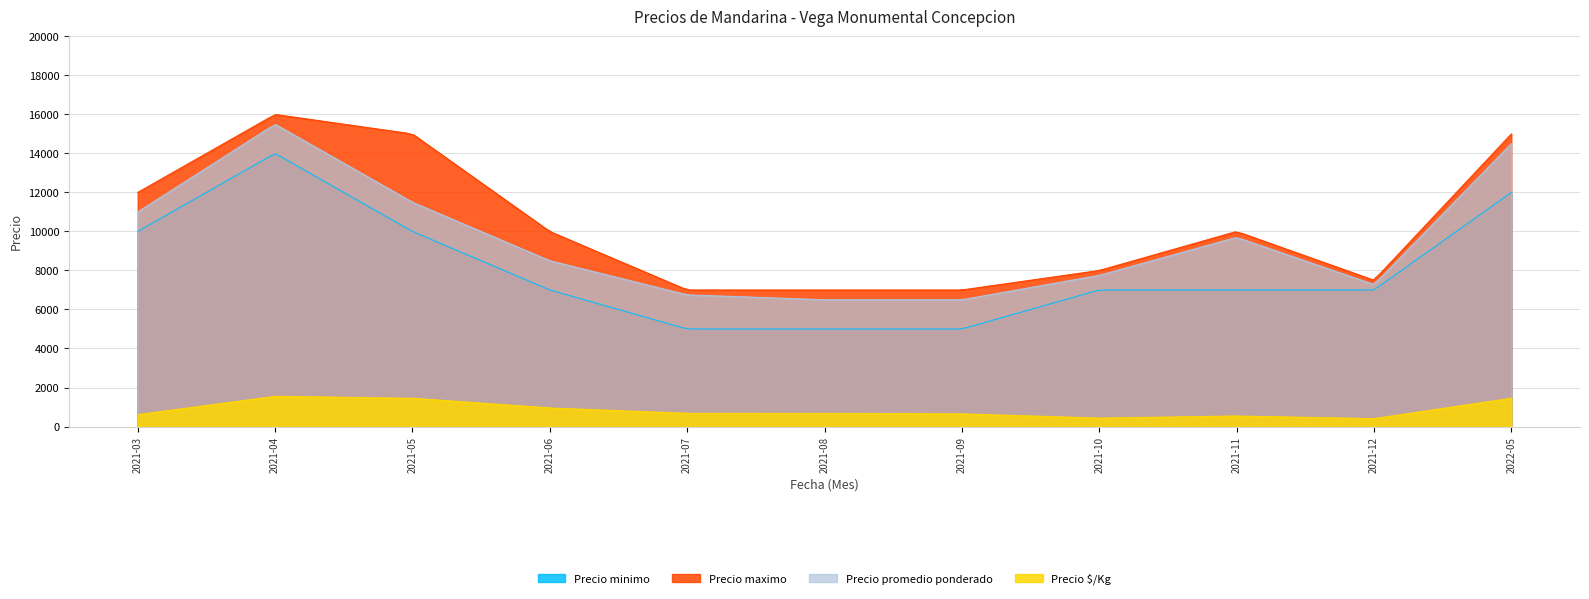

True or false: Precio promedio ponderado and Precio maximo intersect in this chart.

False